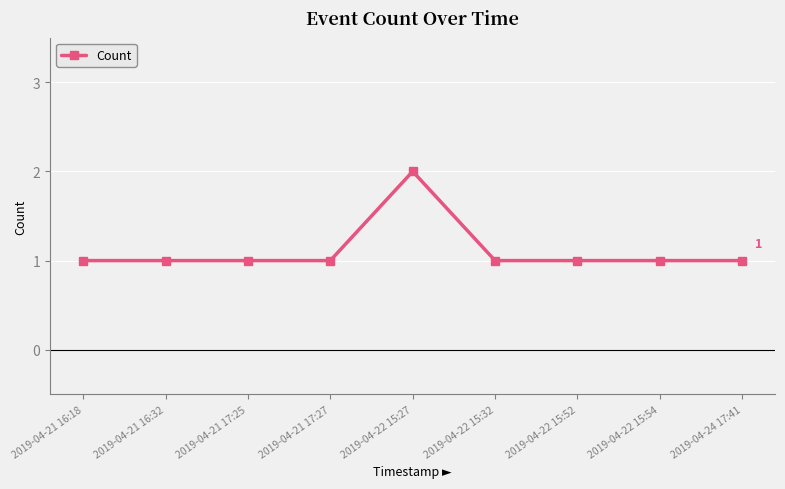

What is the label of the 7th point from the left?

2019-04-22 15:52